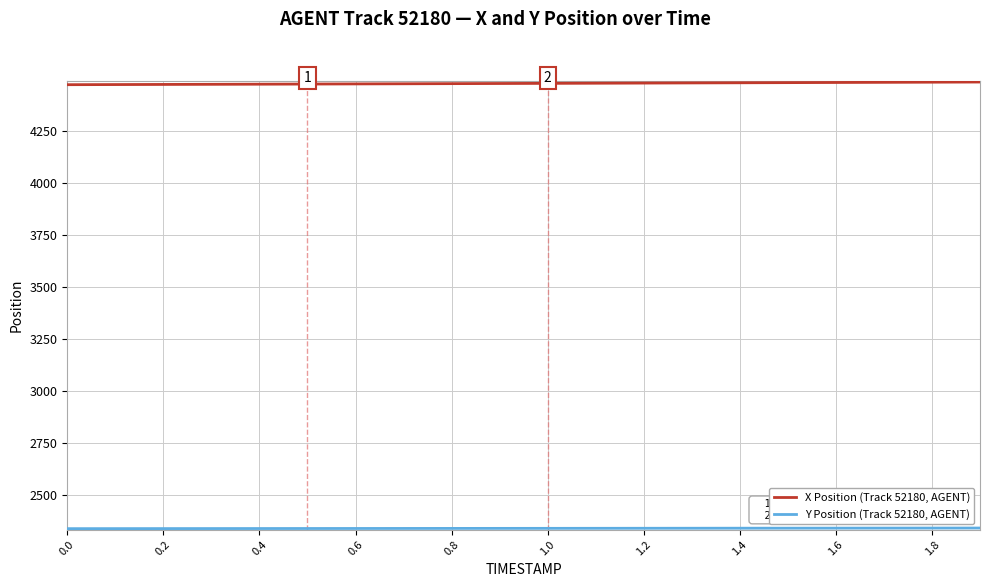

What is the minimum value shown in the chart?

2338.0